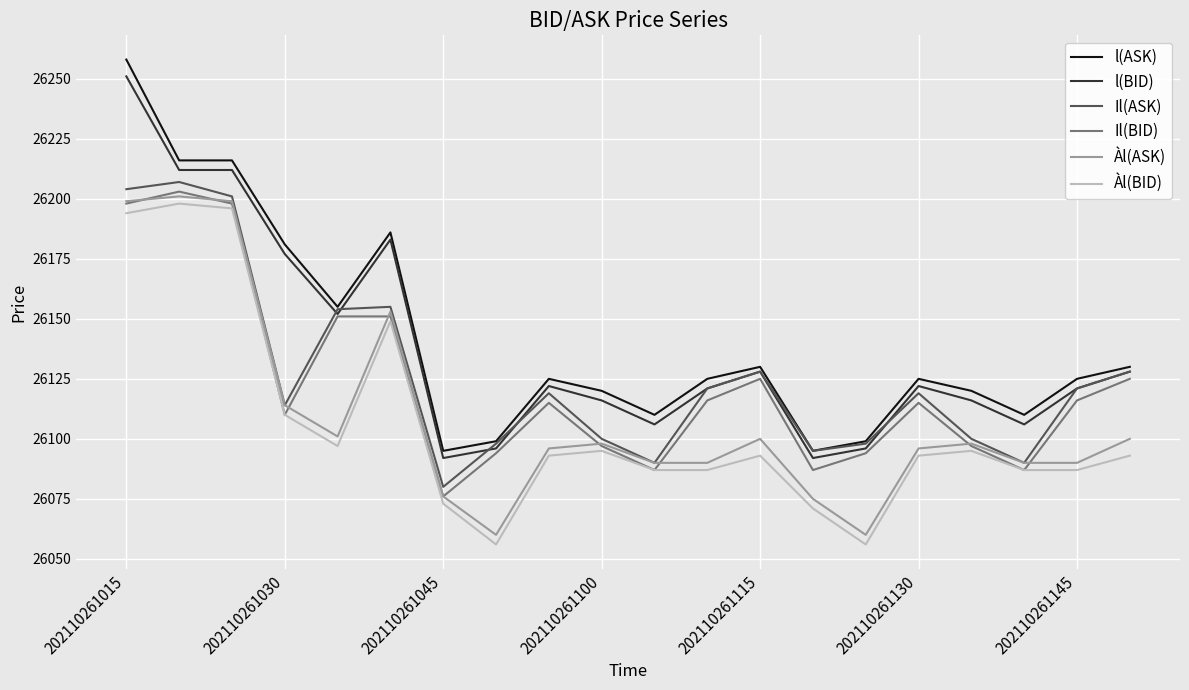

Which series has the widest spread of values?

l(ASK)